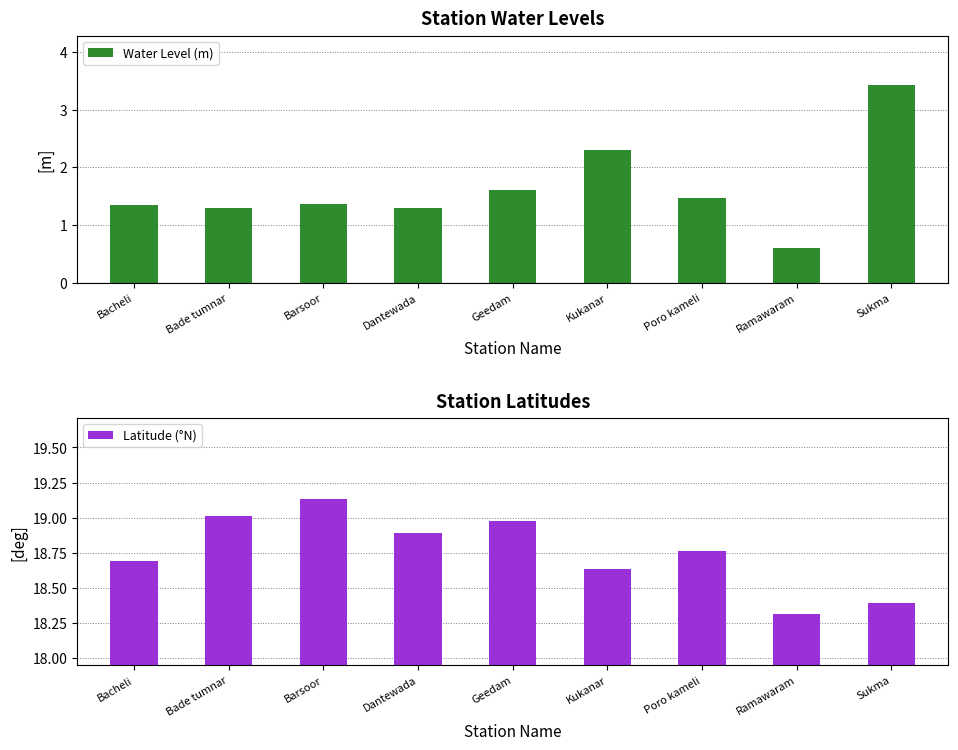

Which series has the widest spread of values?

Water Level (m)